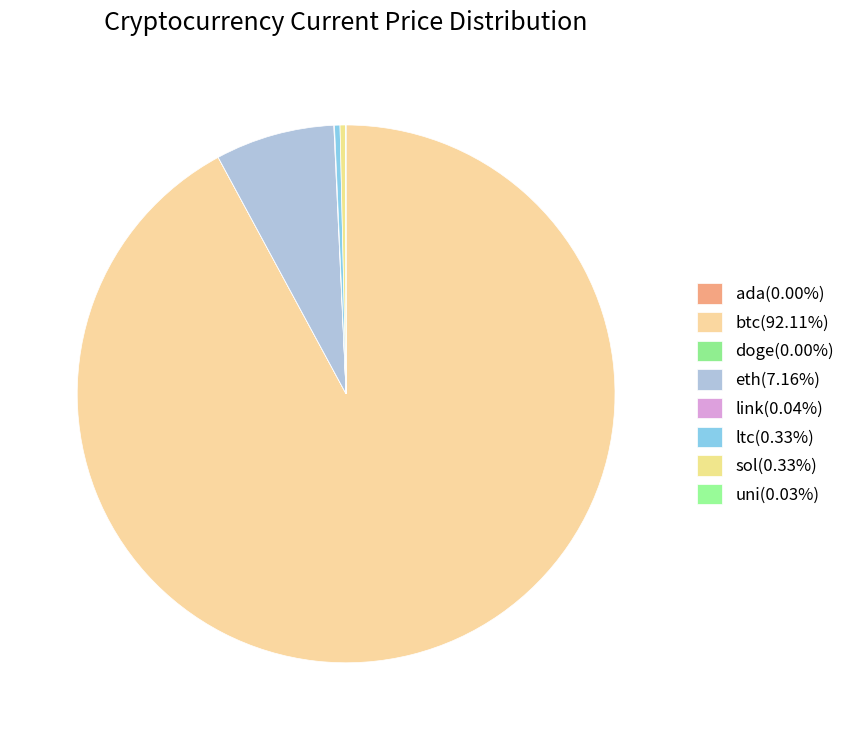

Rank the categories by value from highest to lowest.

btc, eth, sol, ltc, link, uni, ada, doge